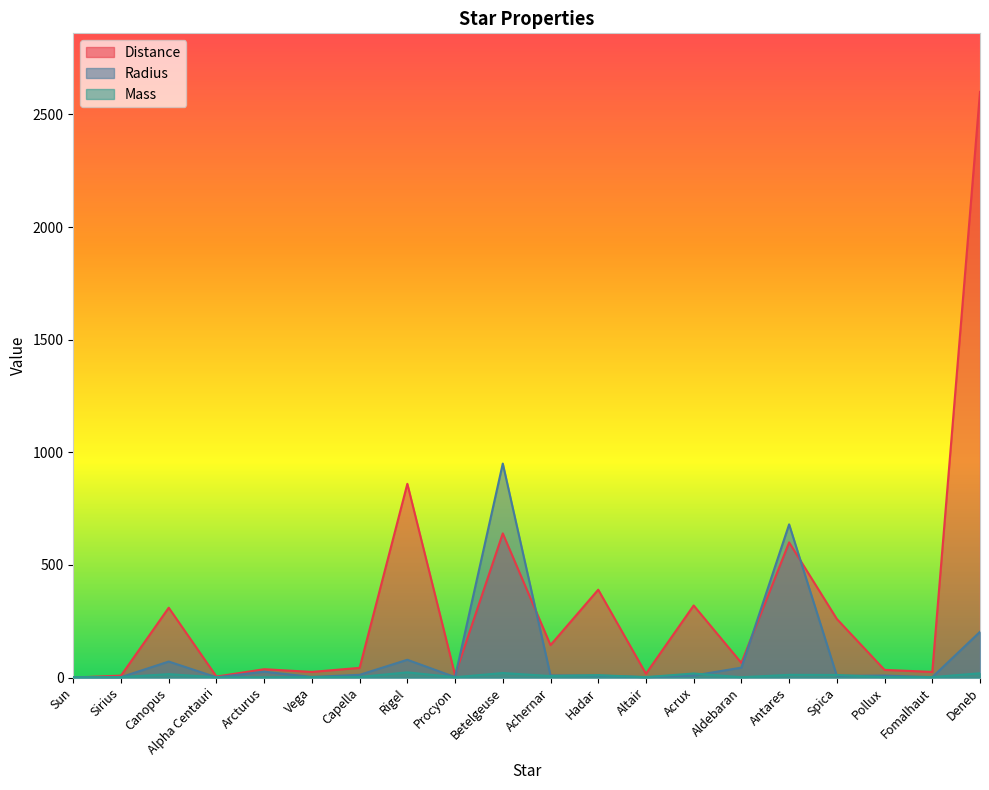

Reading left to right, transcribe all the data shown in this chart.

Distance: Sun=0.0	Sirius=8.6	Canopus=310.0	Alpha Centauri=4.4	Arcturus=37.0	Vega=25.0	Capella=43.0	Rigel=860.0	Procyon=11.4	Betelgeuse=640.0	Achernar=144.0	Hadar=390.0	Altair=17.0	Acrux=320.0	Aldebaran=65.0	Antares=600.0	Spica=260.0	Pollux=34.0	Fomalhaut=25.0	Deneb=2600.0
Radius: Sun=1.0	Sirius=1.7	Canopus=71.0	Alpha Centauri=1.2	Arcturus=26.0	Vega=2.7	Capella=12.0	Rigel=78.9	Procyon=1.9	Betelgeuse=950.0	Achernar=9.3	Hadar=8.6	Altair=1.8	Acrux=8.9	Aldebaran=44.0	Antares=680.0	Spica=7.5	Pollux=8.8	Fomalhaut=1.8	Deneb=203.0
Mass: Sun=1.0	Sirius=2.1	Canopus=15.0	Alpha Centauri=1.1	Arcturus=1.1	Vega=2.2	Capella=2.6	Rigel=23.0	Procyon=1.5	Betelgeuse=20.0	Achernar=6.7	Hadar=10.5	Altair=1.8	Acrux=18.0	Aldebaran=1.5	Antares=12.0	Spica=11.4	Pollux=1.9	Fomalhaut=1.9	Deneb=19.0